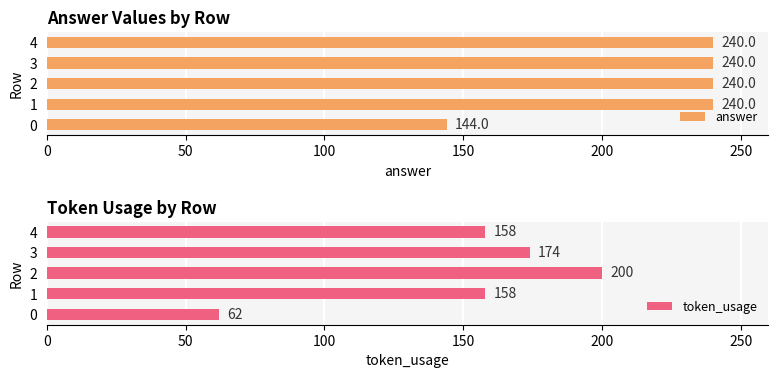

Is it true that token_usage equals 108 at 2?

False